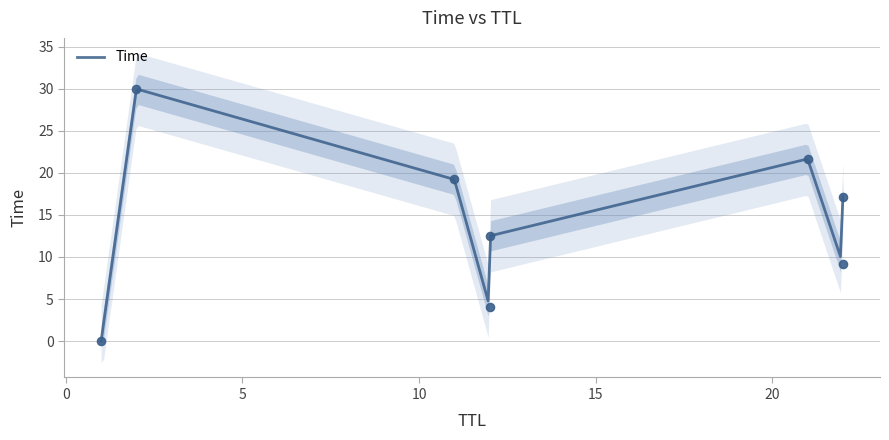

What is the ratio of the value at 11 to the value at 21?

0.9